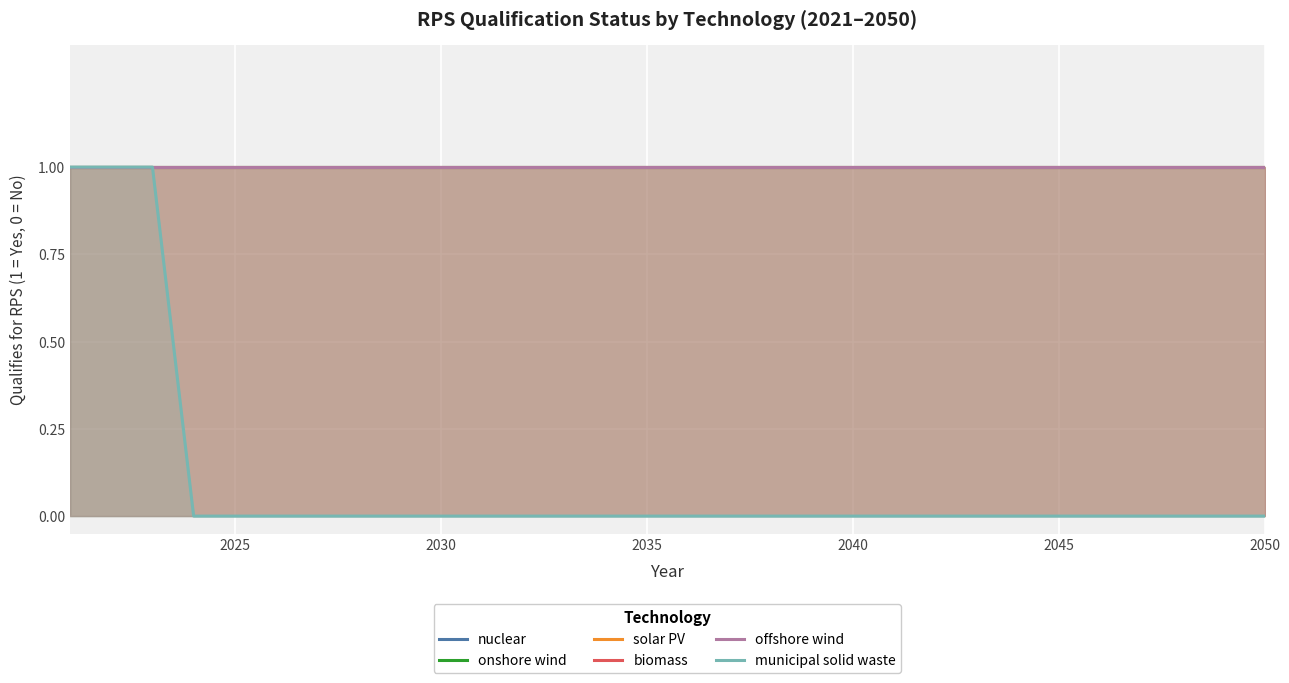

At how many categories does at least one series exceed 0?

30